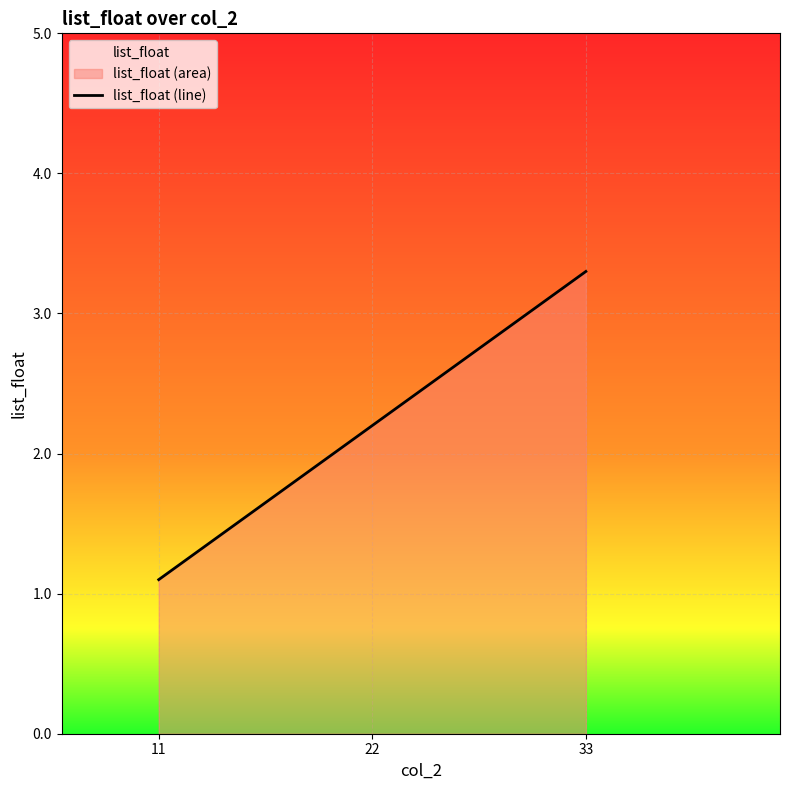

Read the value at 22.

2.2